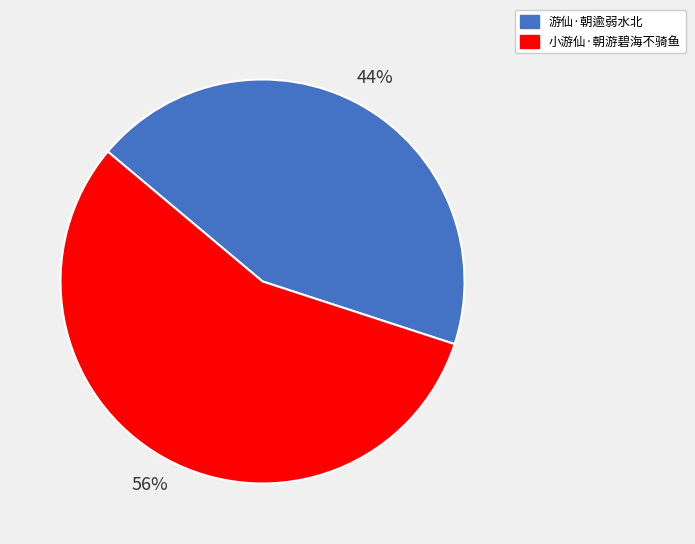

To the nearest percent, what is the average slice percentage?

50%